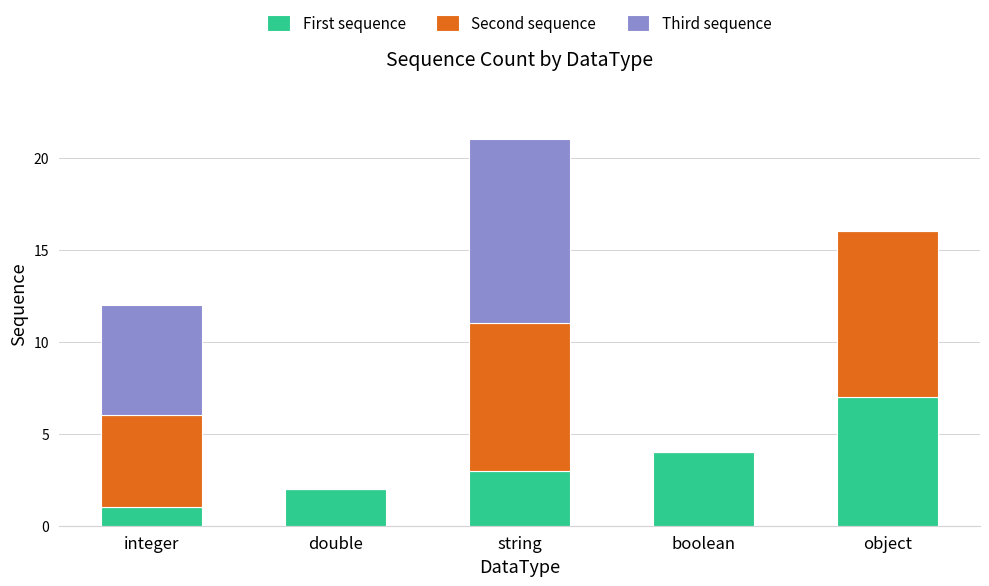

Reading left to right, transcribe the values for First sequence.

integer=1	double=2	string=3	boolean=4	object=7